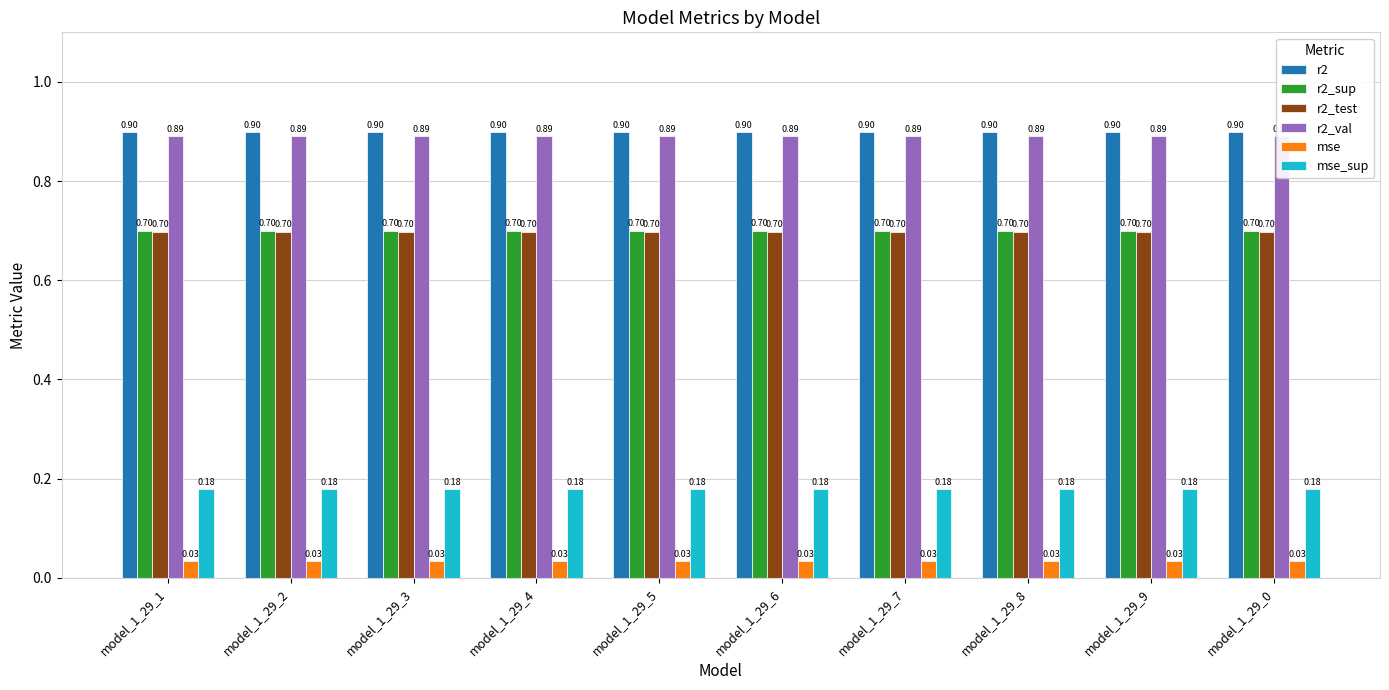

At which category is the sum across all series the highest?

model_1_29_0